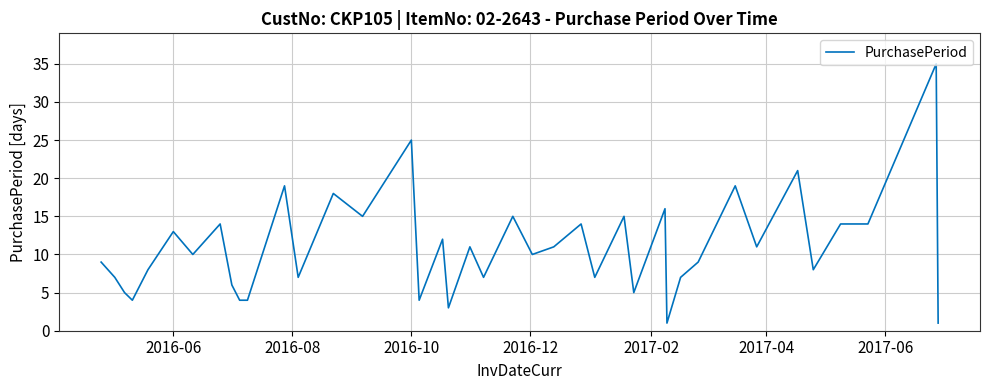

What is the greatest value displayed?

35